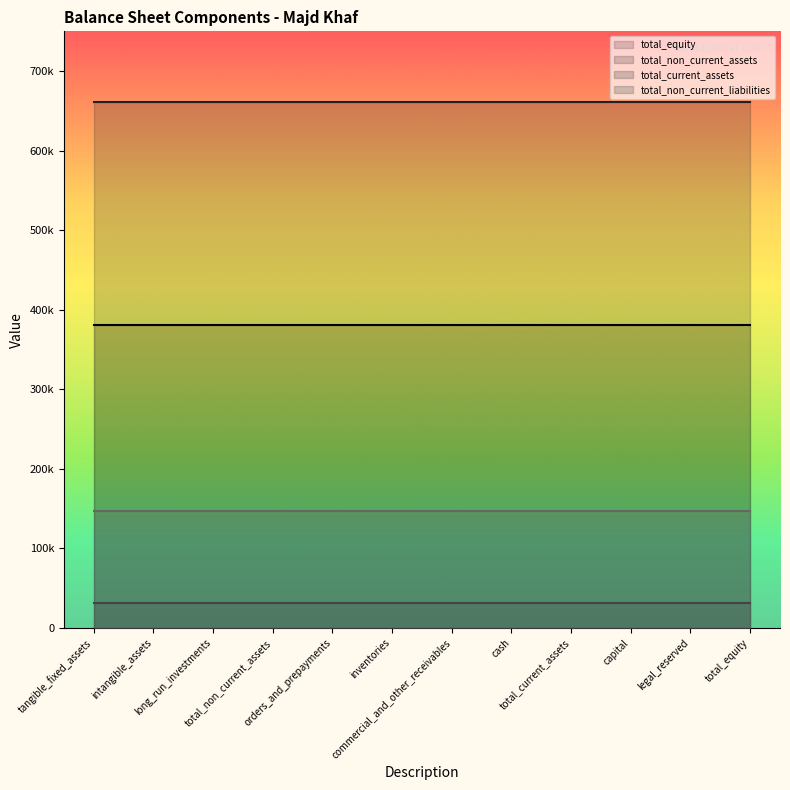

Which series has the widest spread of values?

total_equity